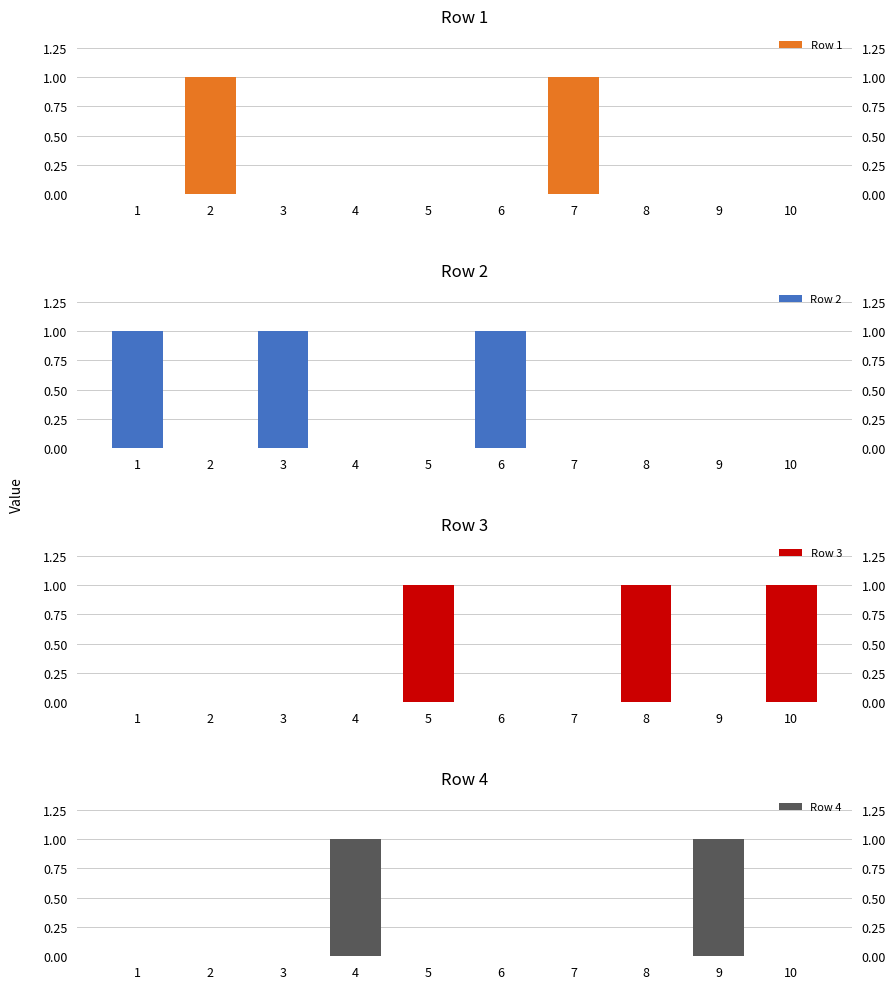

Are the bars grouped side by side (vs. stacked)?

Yes